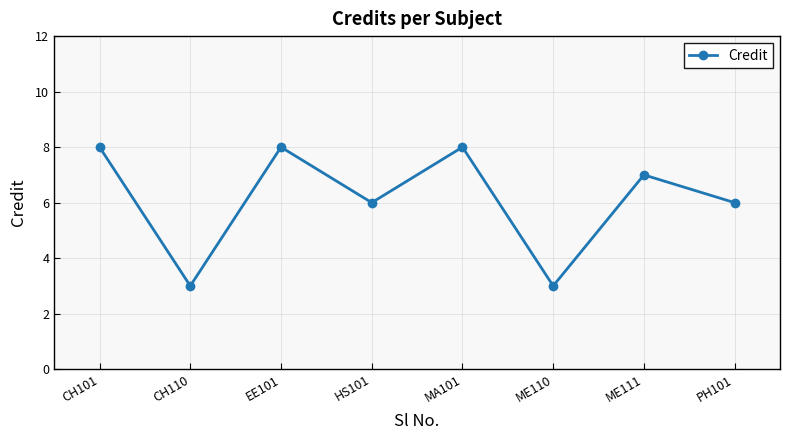

What is the sum of the values at EE101 and ME111?

15